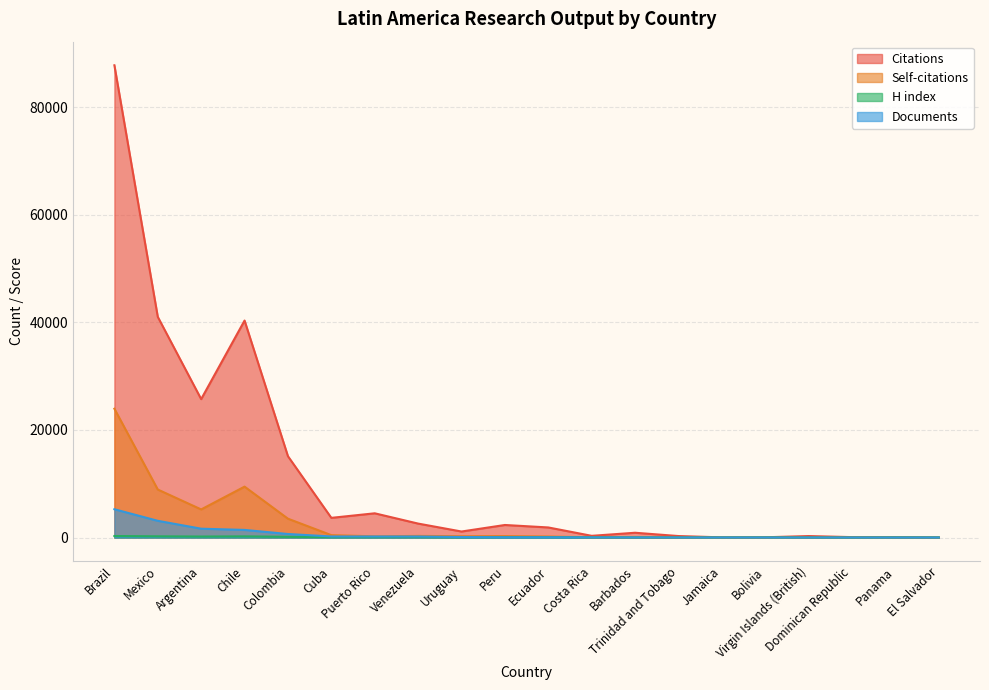

What is the label of the 4th point from the left?

Chile